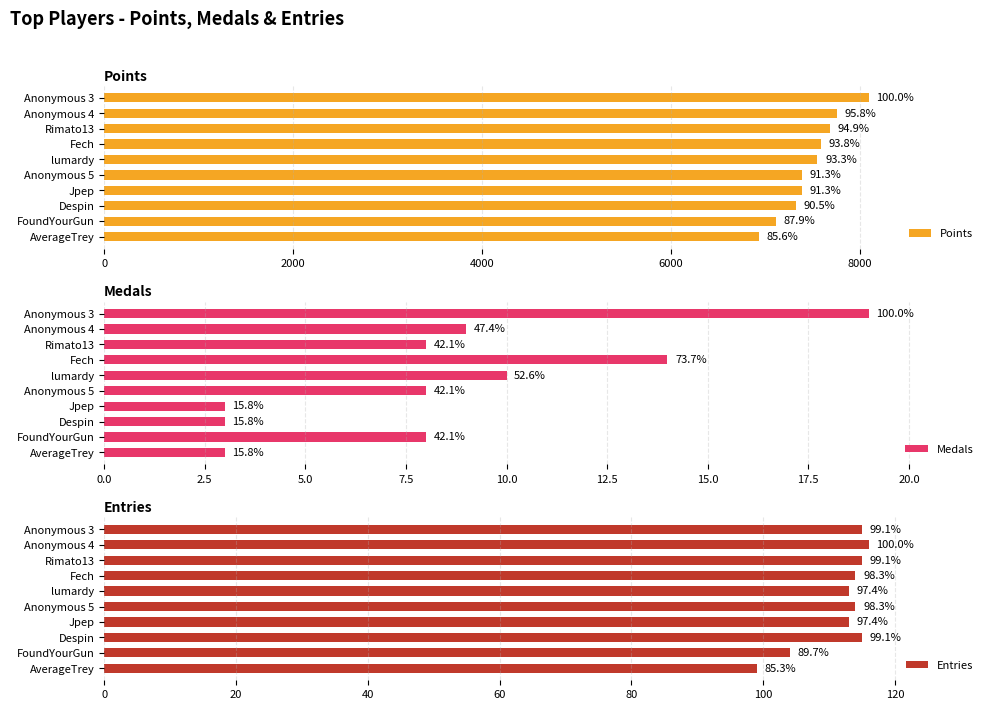

Are the bars grouped side by side (vs. stacked)?

Yes